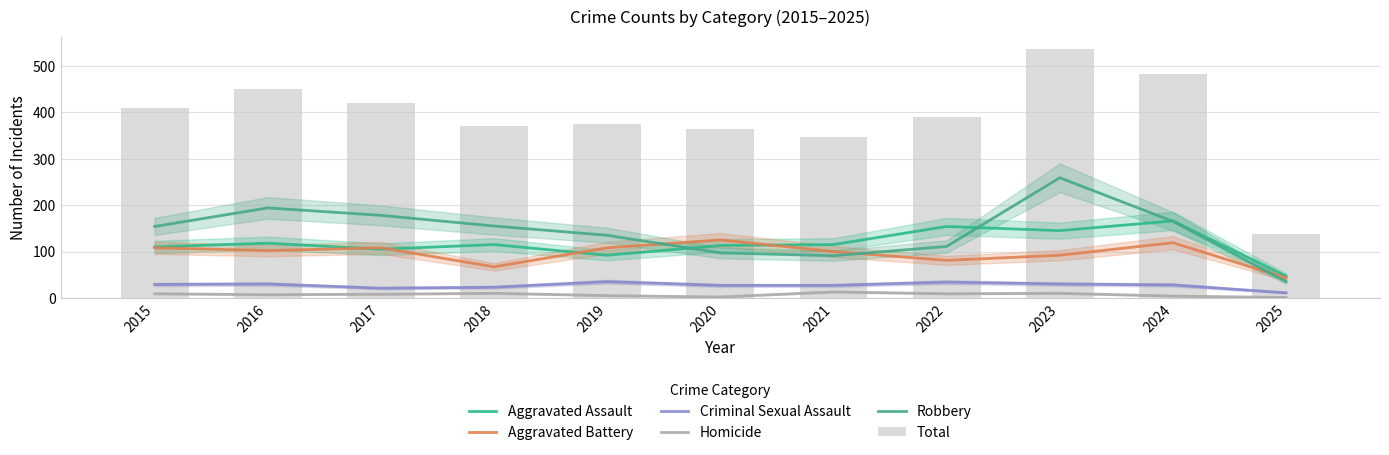

What are all the series names shown in the legend?

Aggravated Assault, Aggravated Battery, Criminal Sexual Assault, Homicide, Robbery, Total